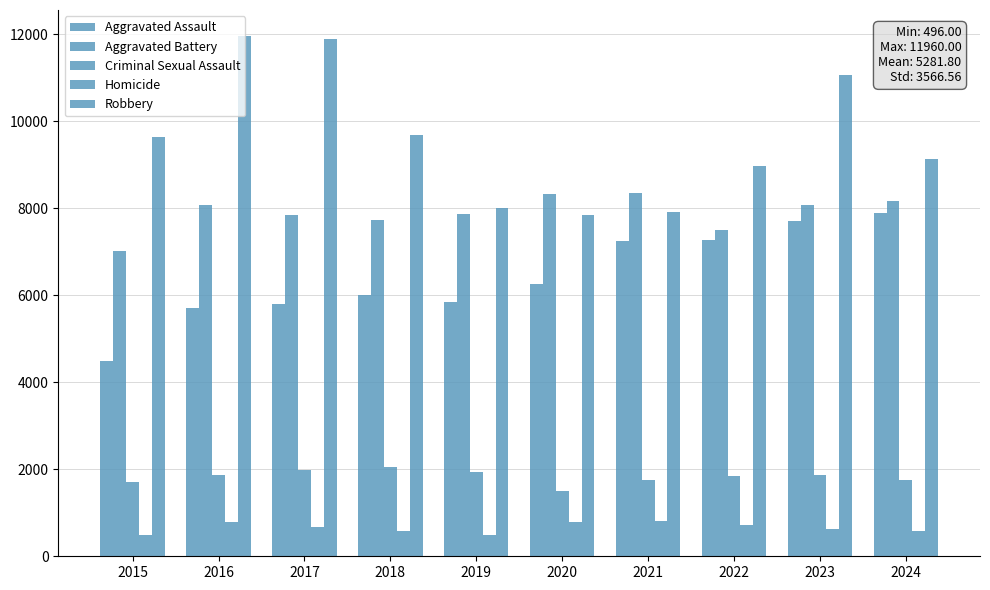

What is the minimum value shown in the chart?

496